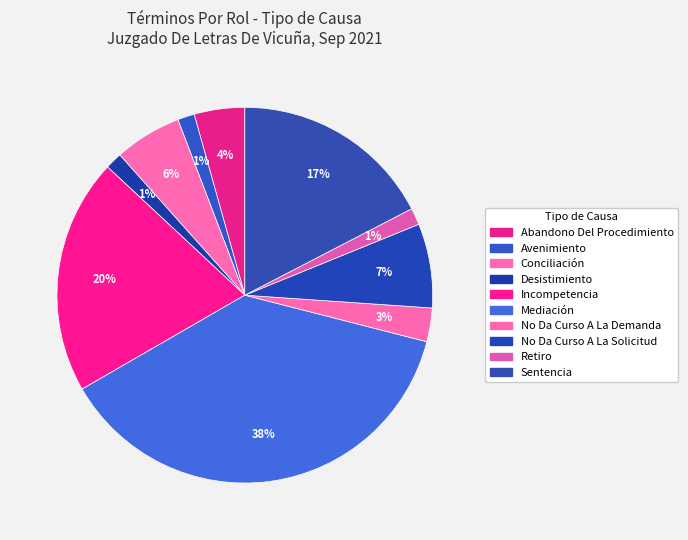

The Incompetencia slice represents 8% of the pie. True or false?

False